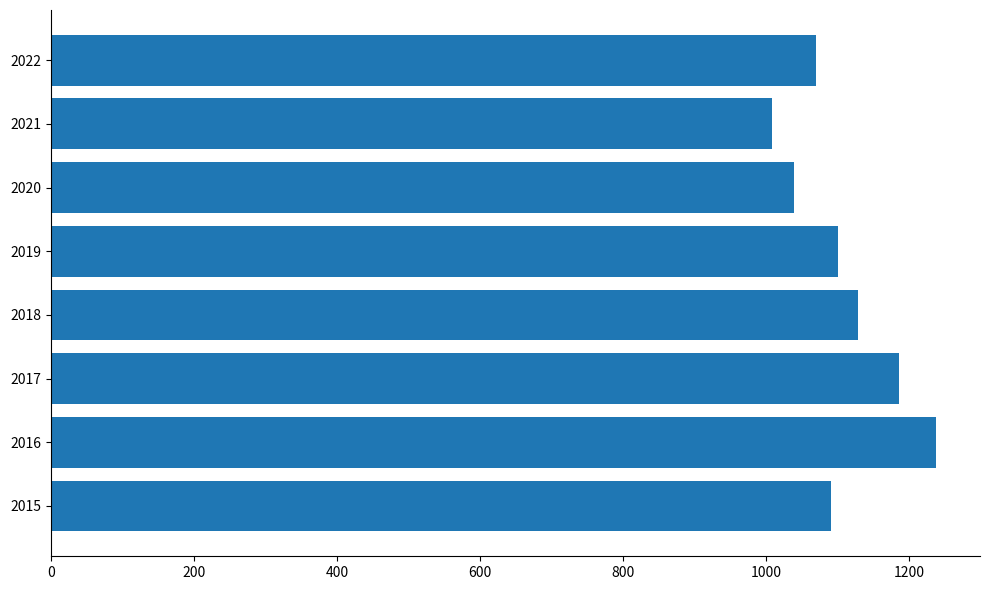

Reading top to bottom, list all the values displayed in this chart.

1070	1008	1039	1101	1129	1185	1237	1090